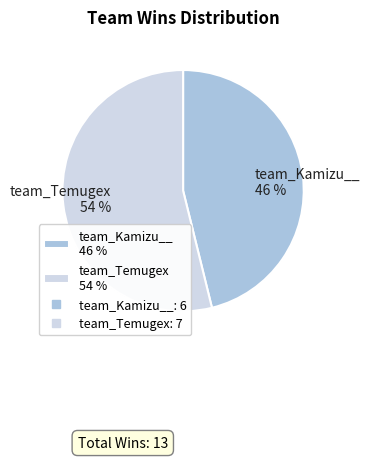

The team_Kamizu__ slice represents 46% of the pie. True or false?

True